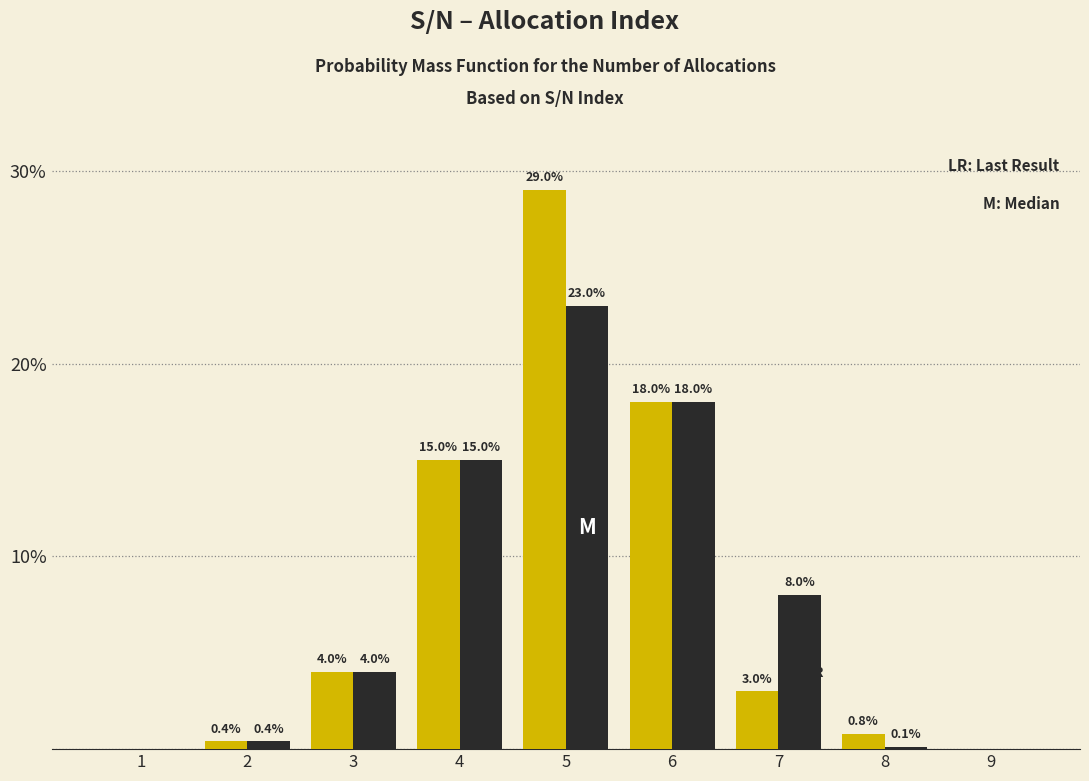

What is the maximum value shown in the chart?

29.0